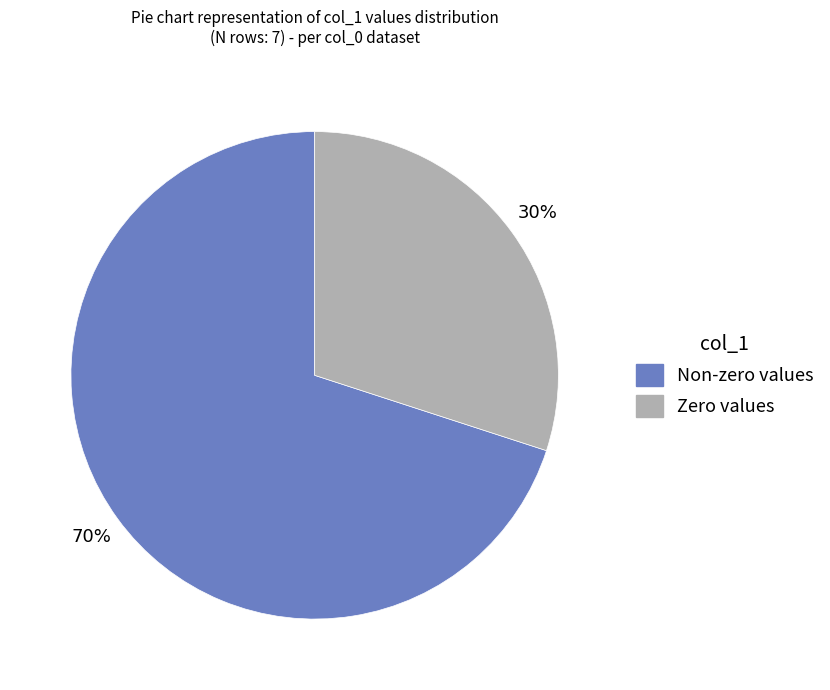

Is there a majority slice in this chart?

Yes